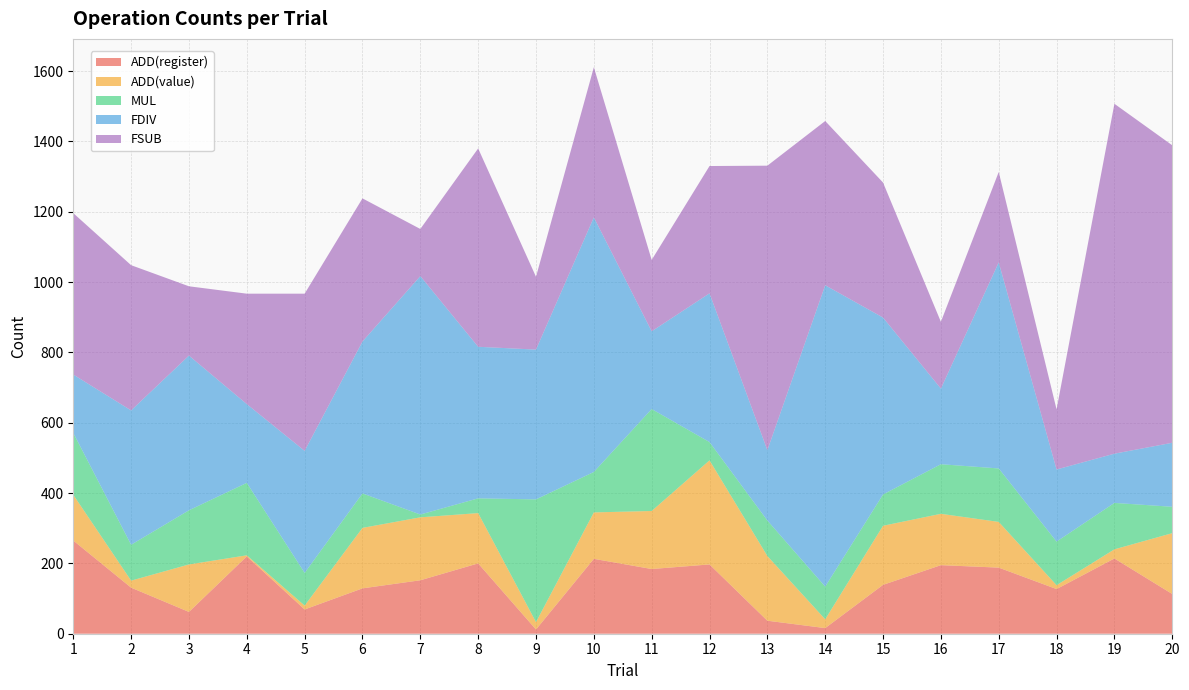

Reading right to left, what are all the values shown in this chart?

ADD(register): 113	214	127	188	195	139	16	37	197	184	213	12	200	152	129	69	220	62	131	265
ADD(value): 173	26	11	130	146	168	25	184	296	165	132	21	143	179	172	11	3	135	20	130
MUL: 75	132	124	152	141	89	93	101	52	290	115	349	42	8	98	93	206	154	102	176
FDIV: 182	140	205	586	215	503	857	200	423	221	724	426	431	678	432	347	224	440	382	166
FSUB: 846	995	171	257	190	384	467	809	362	203	427	207	564	134	407	447	314	197	413	459